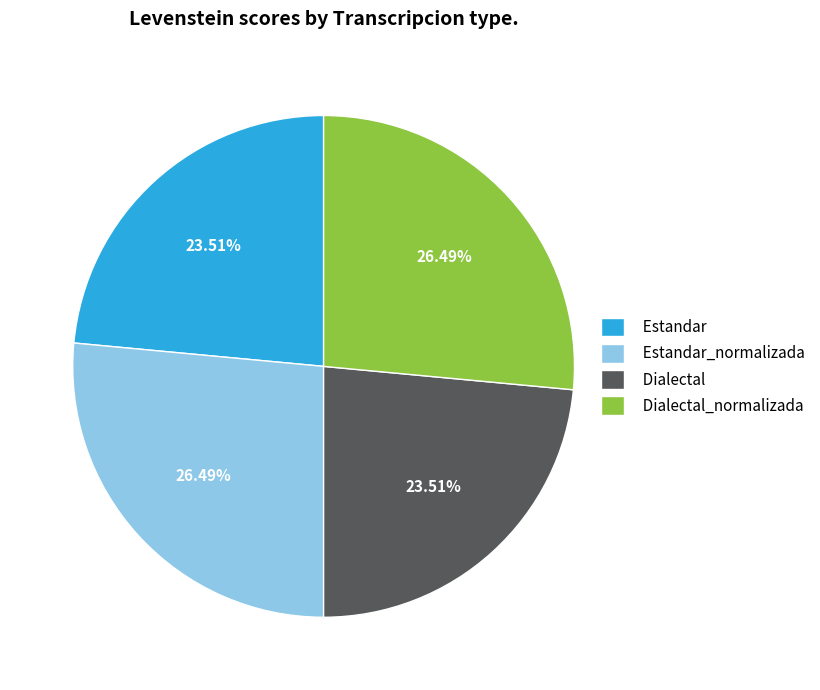

Is the sum of Estandar_normalizada and Dialectal_normalizada greater than half?

Yes